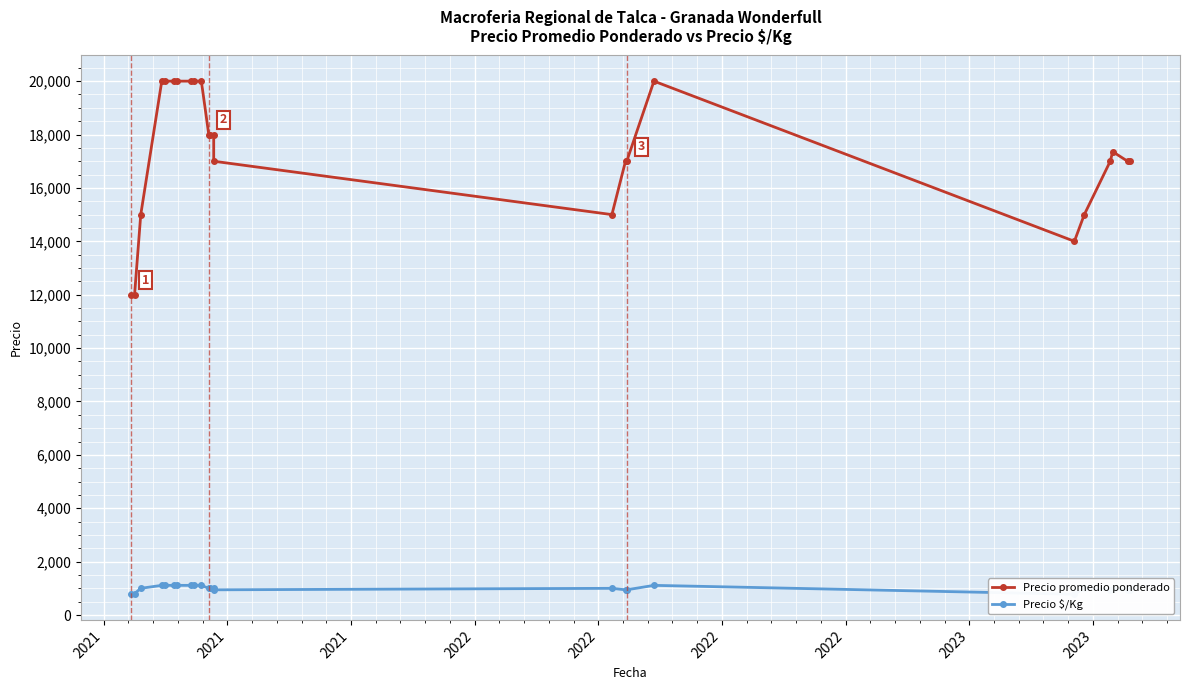

What is the total value across all series at 2021?

12800